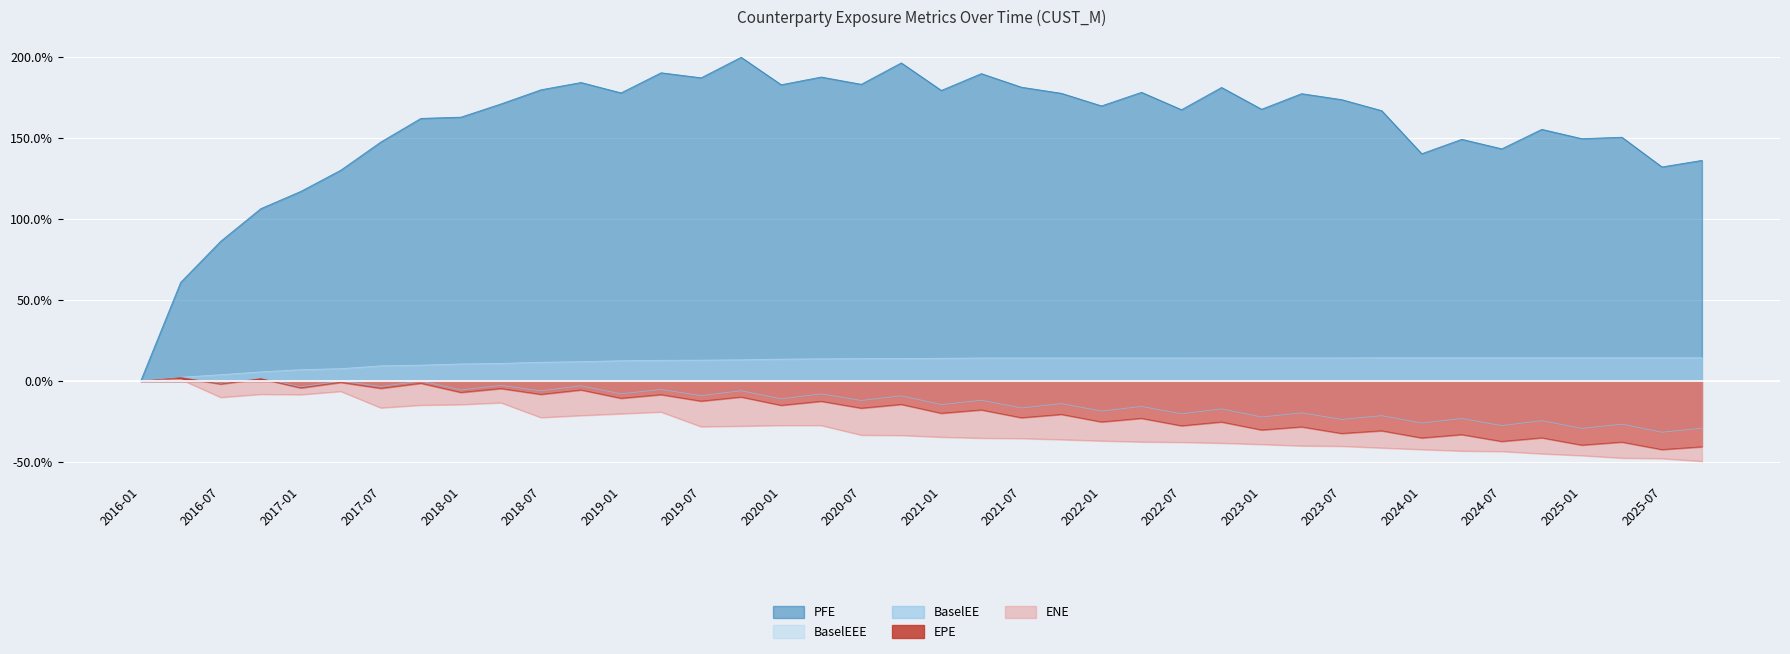

What is the greatest value displayed?

2.0